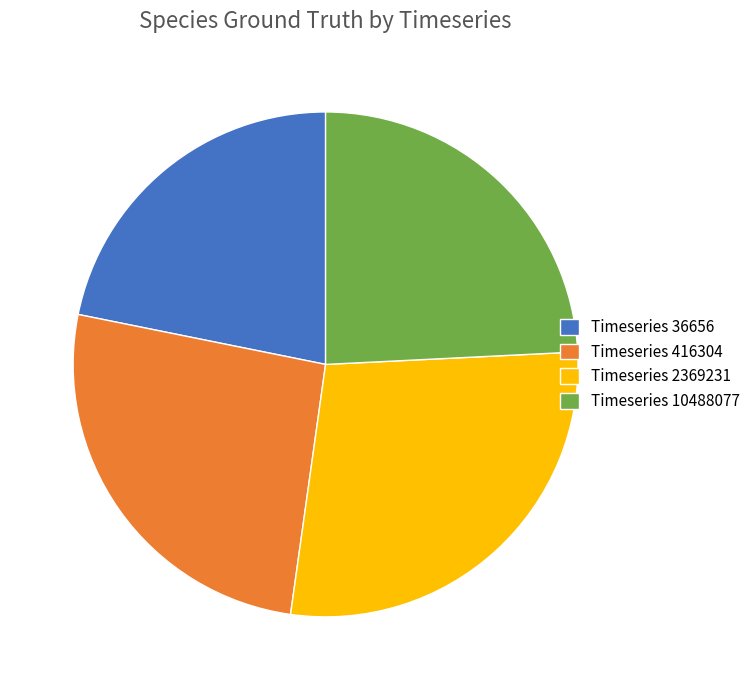

Is it true that Timeseries 36656 is 22% of the pie?

True